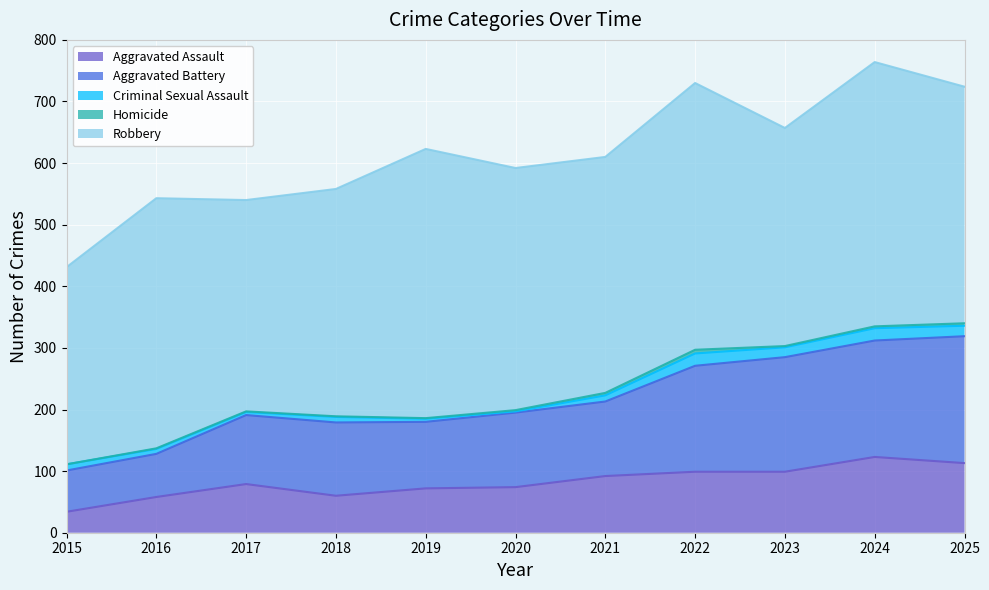

List the labels in order of Aggravated Assault value, smallest first.

2015, 2016, 2018, 2019, 2020, 2017, 2021, 2022, 2023, 2025, 2024